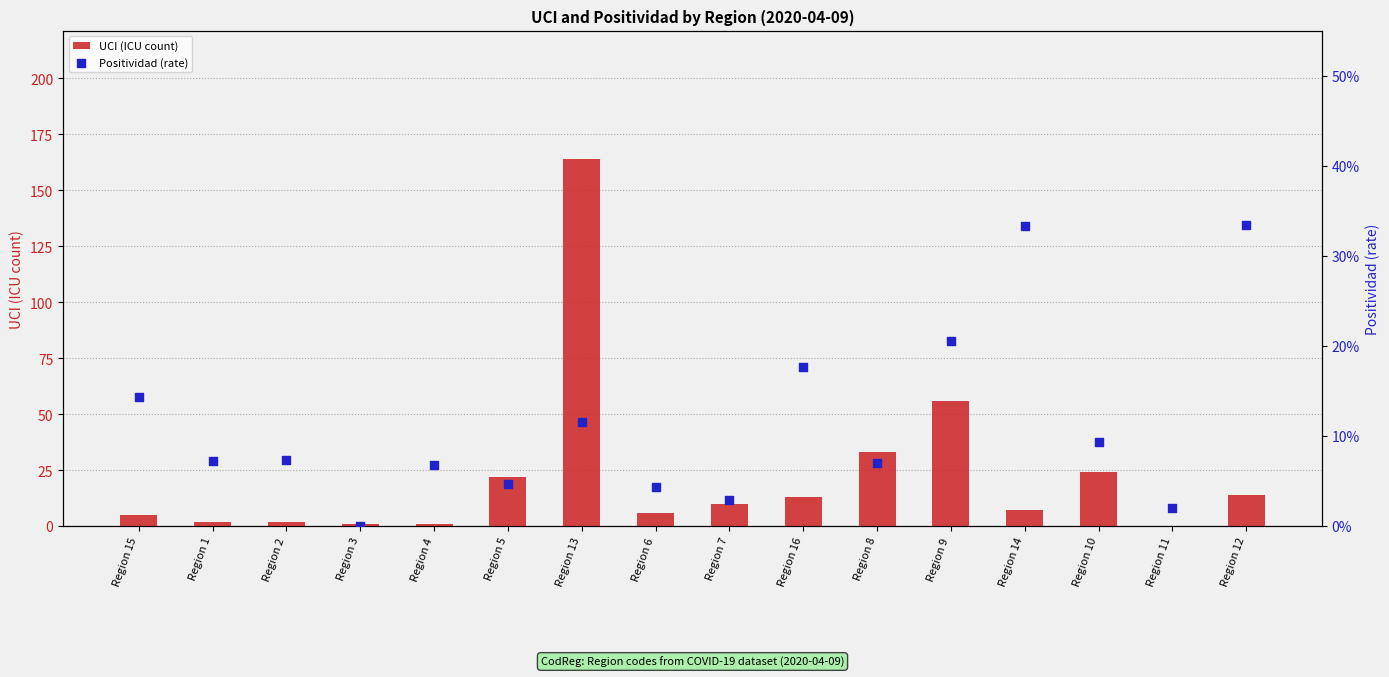

Is the value of UCI (ICU count) at Region 15 greater than the value of Positividad (rate) at Region 4?

Yes